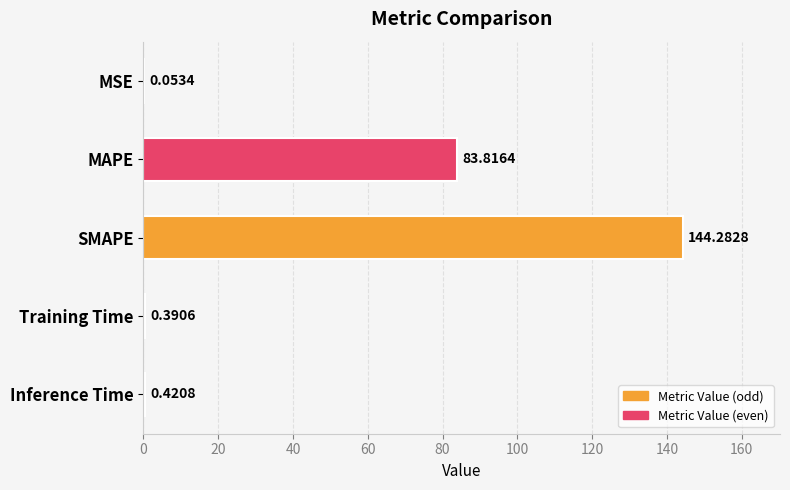

What is the change in value from MSE to Inference Time?

+0.4